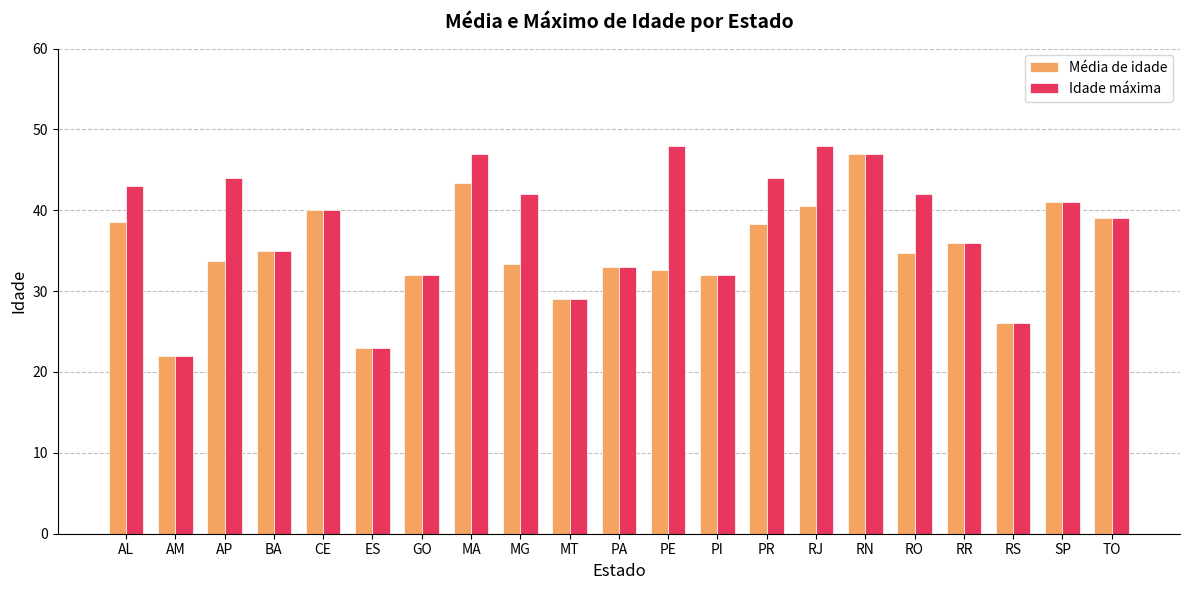

True or false: Média de idade has a value of 32.0 at PI.

True